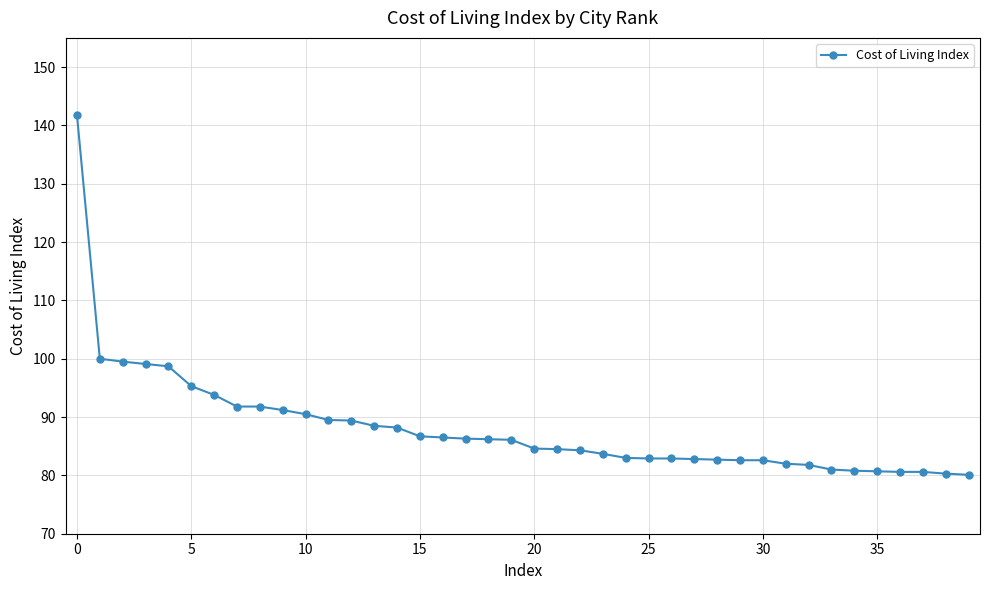

What is the smallest value displayed?

80.1